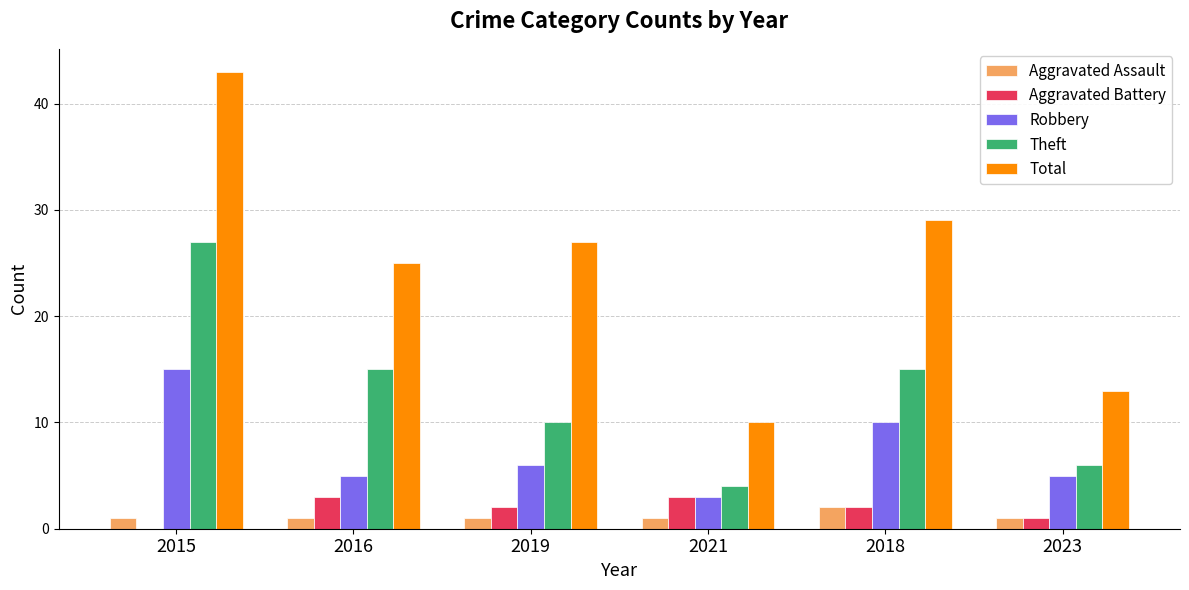

Is the value of Aggravated Battery at 2018 greater than the value of Aggravated Assault at 2015?

Yes